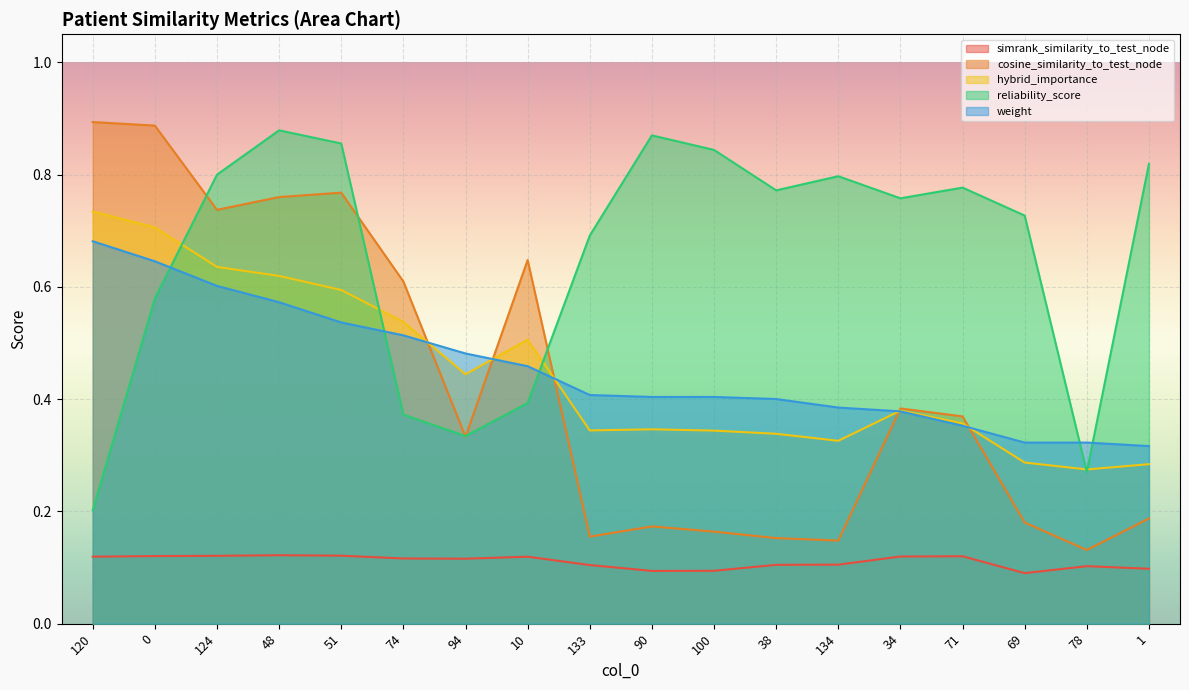

True or false: cosine_similarity_to_test_node and hybrid_importance intersect in this chart.

True